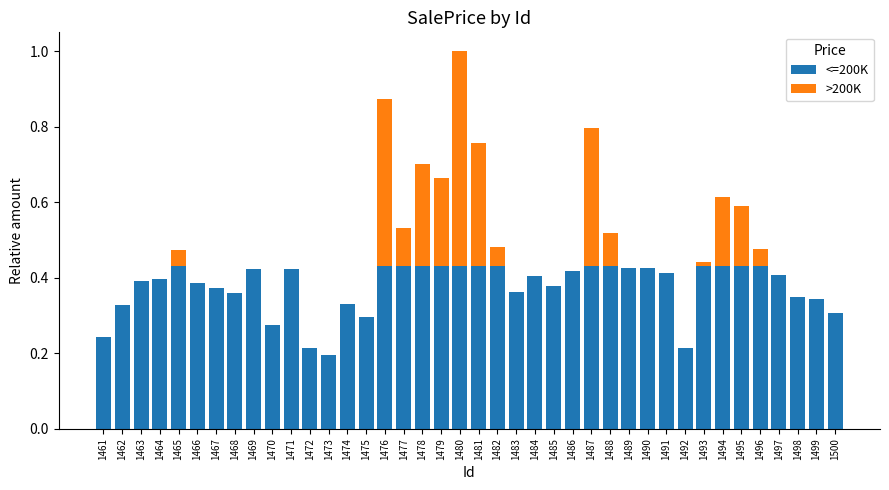

At which category is the sum across all series the highest?

1480